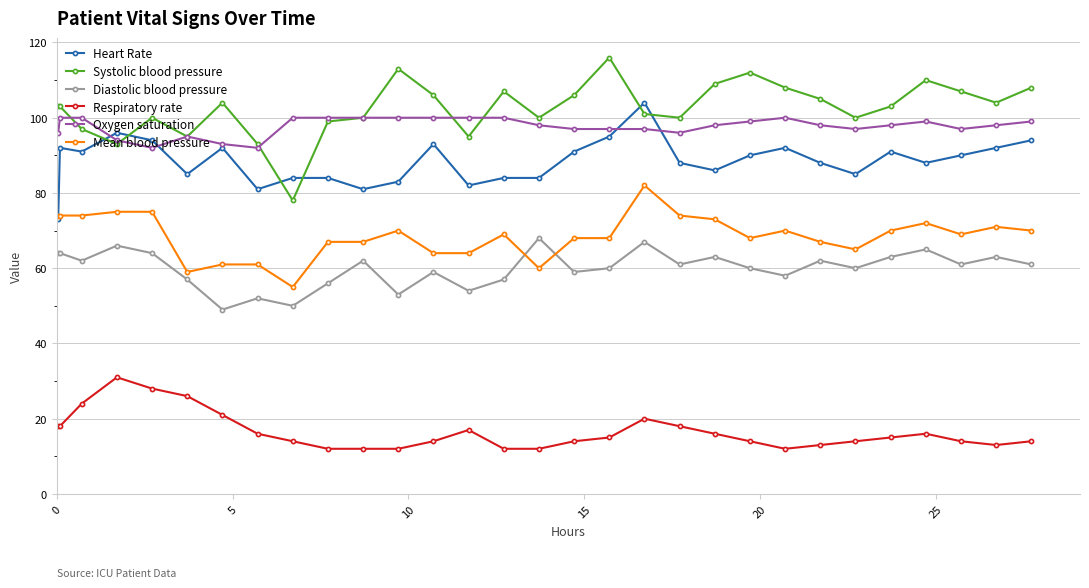

At how many categories does at least one series exceed 62?

30